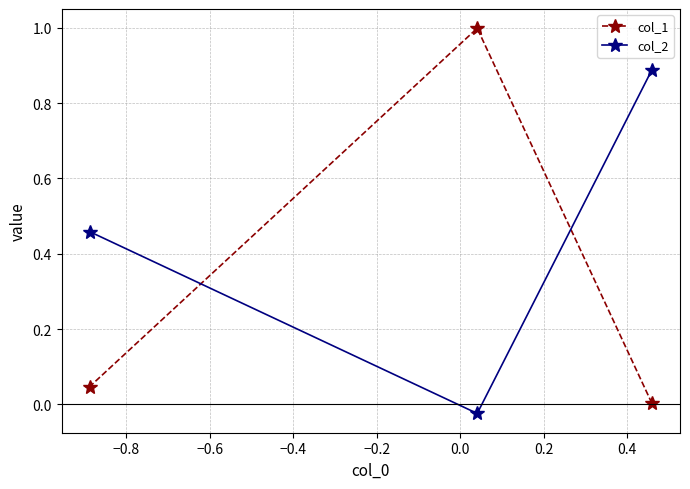

What are all the series names shown in the legend?

col_1, col_2